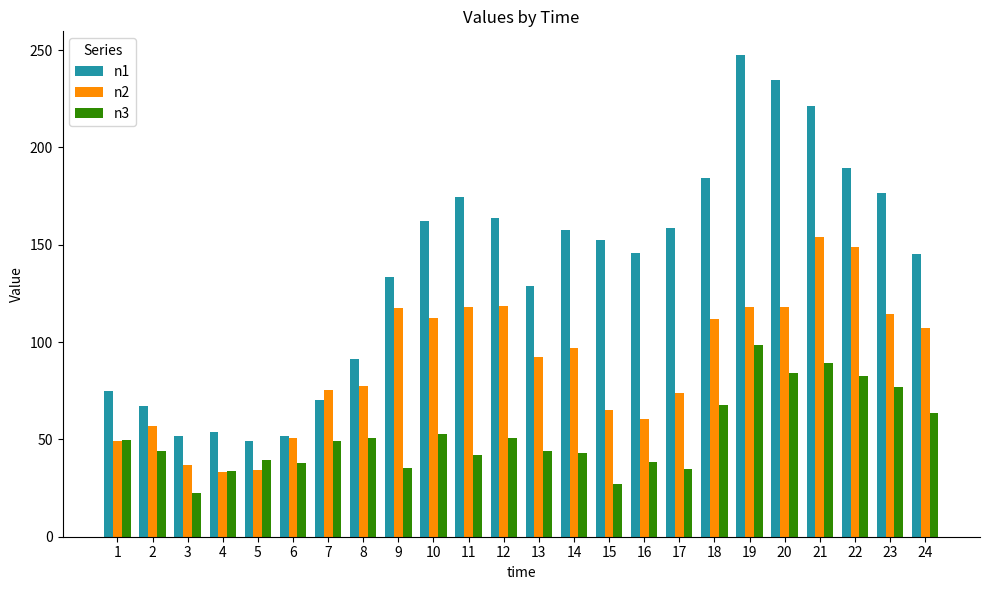

How many categories are shown in the chart?

24